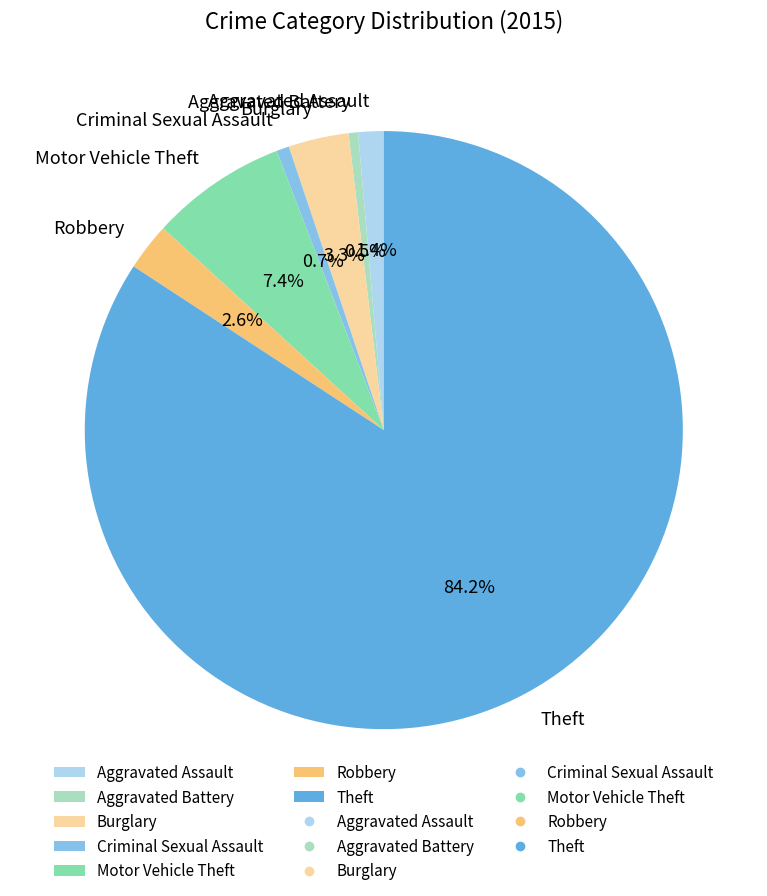

Which has a higher value, Aggravated Assault or Aggravated Battery?

Aggravated Assault